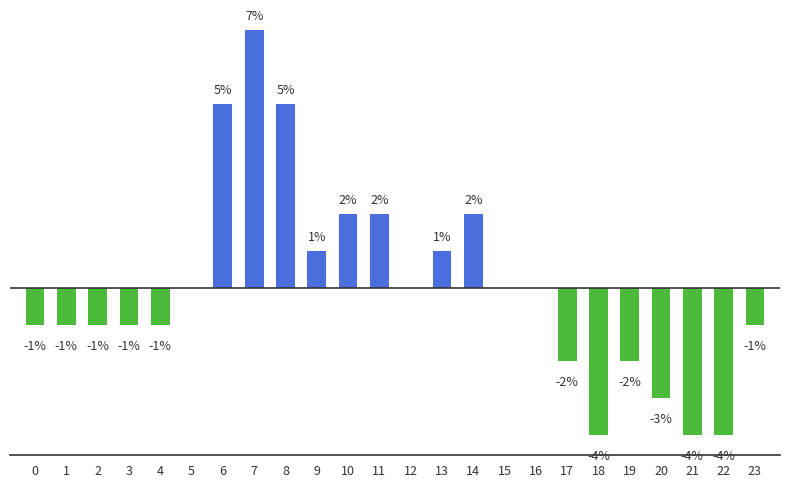

Are the bars horizontal?

No